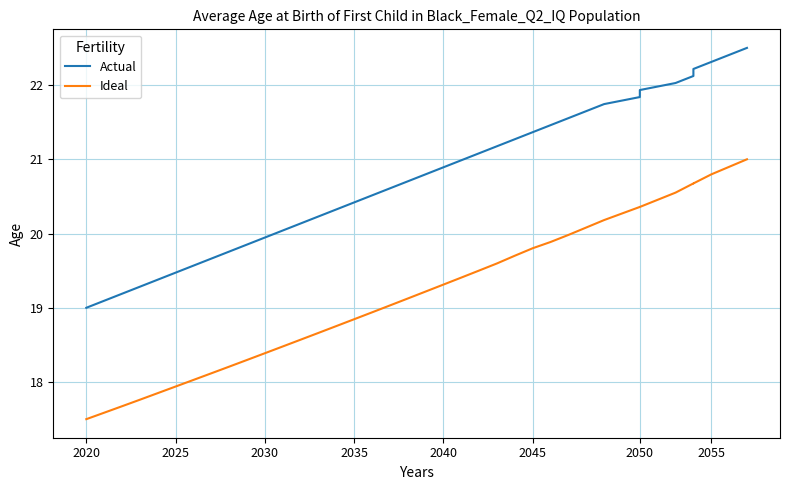

True or false: Actual has more than 2 points higher than both neighbors.

False